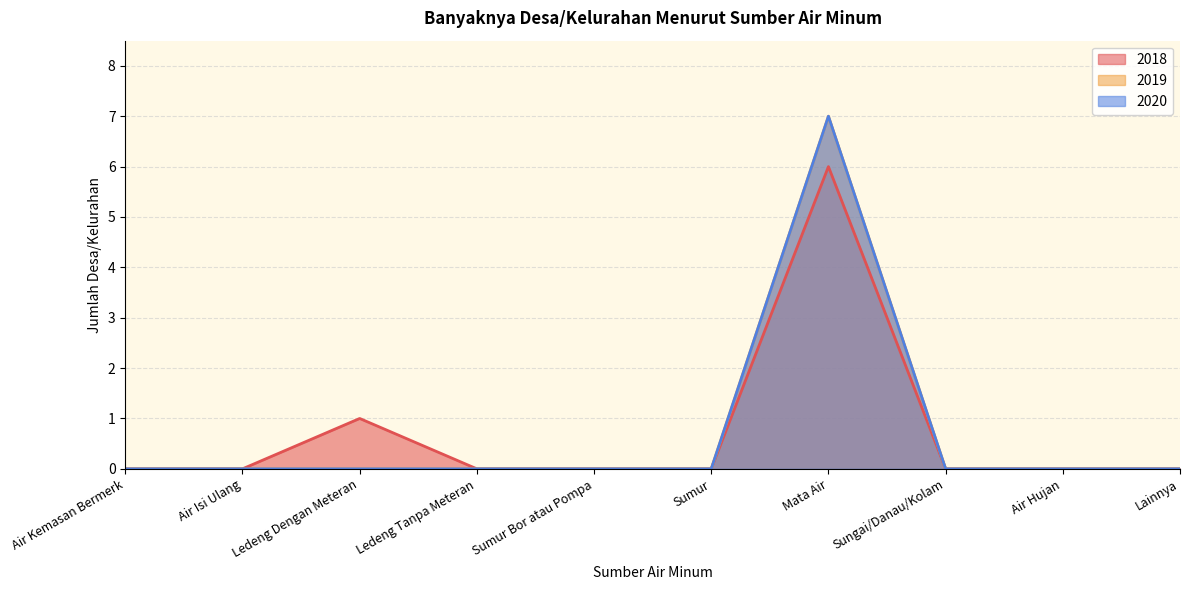

Reading right to left, what are all the values shown in this chart?

2018: Lainnya=0	Air Hujan=0	Sungai/Danau/Kolam=0	Mata Air=6	Sumur=0	Sumur Bor atau Pompa=0	Ledeng Tanpa Meteran=0	Ledeng Dengan Meteran=1	Air Isi Ulang=0	Air Kemasan Bermerk=0
2019: Lainnya=0	Air Hujan=0	Sungai/Danau/Kolam=0	Mata Air=7	Sumur=0	Sumur Bor atau Pompa=0	Ledeng Tanpa Meteran=0	Ledeng Dengan Meteran=0	Air Isi Ulang=0	Air Kemasan Bermerk=0
2020: Lainnya=0	Air Hujan=0	Sungai/Danau/Kolam=0	Mata Air=7	Sumur=0	Sumur Bor atau Pompa=0	Ledeng Tanpa Meteran=0	Ledeng Dengan Meteran=0	Air Isi Ulang=0	Air Kemasan Bermerk=0